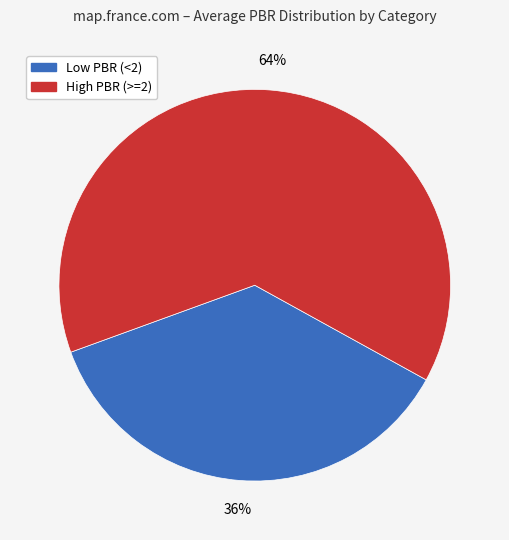

How many slices are in this pie chart?

2